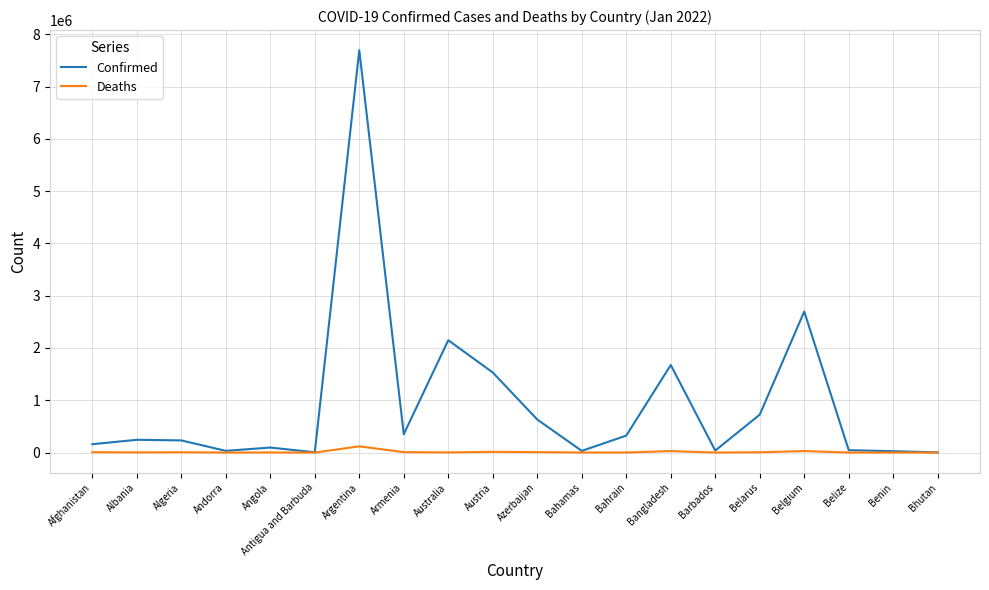

What is the difference between the Deaths values at Azerbaijan and Bhutan?

8594